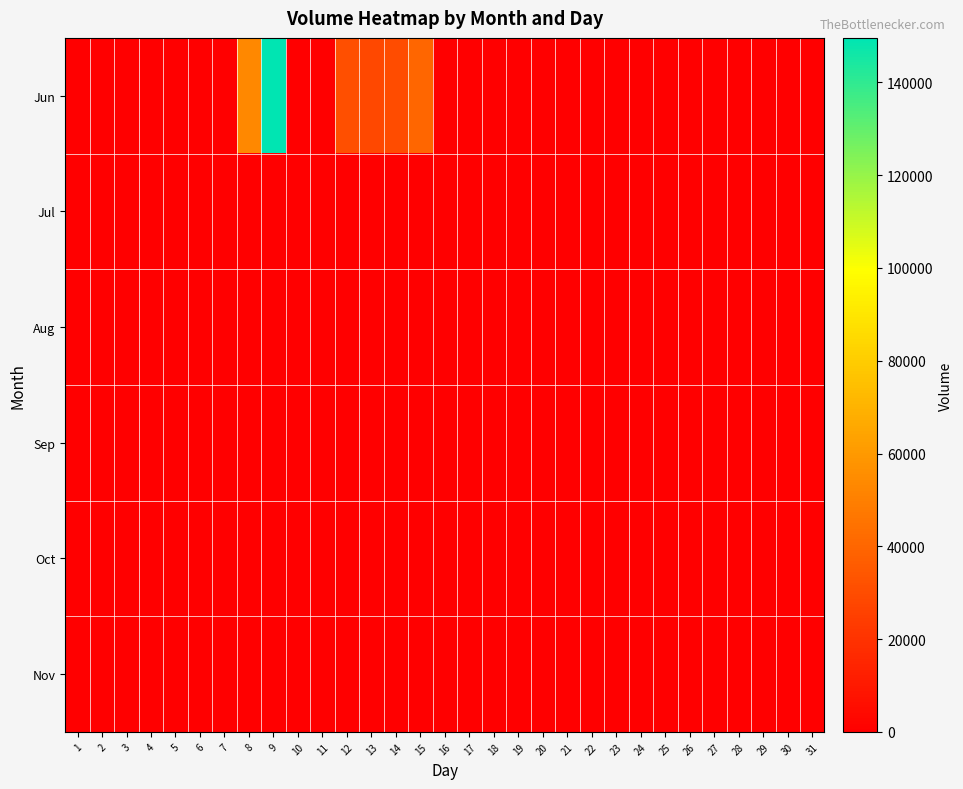

Count the number of data series in this chart.

6